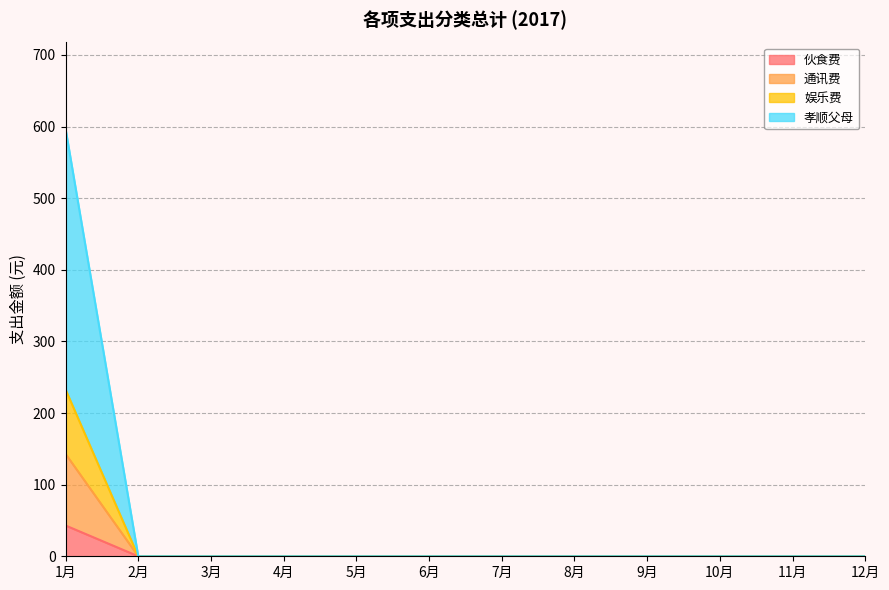

True or false: 通讯费 and 伙食费 cross at least once.

False